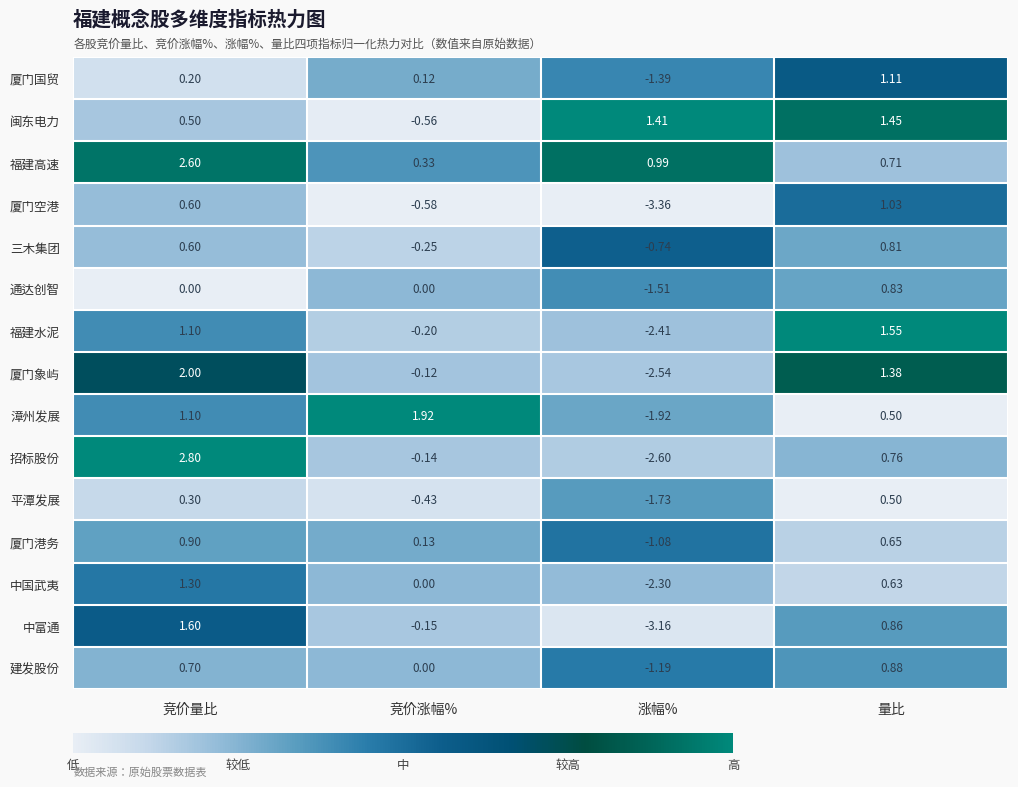

List the labels in order of 厦门空港 value, smallest first.

涨幅%, 竞价涨幅%, 竞价量比, 量比